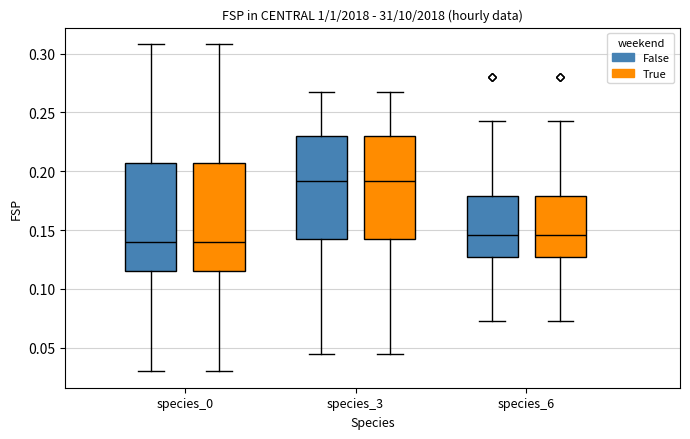

Reading left to right, transcribe this box plot: for each box, give where its median line is, the range the box spans, and where its two whiskers end, as read against the y-axis. The values are not printed on the chart, so give them approximately, as read against the axis.

species_0 (False): median 0.140, box 0.115 to 0.205, whiskers 0.030 to 0.310
species_0 (True): median 0.140, box 0.115 to 0.205, whiskers 0.030 to 0.310
species_3 (False): median 0.190, box 0.145 to 0.230, whiskers 0.045 to 0.270
species_3 (True): median 0.190, box 0.145 to 0.230, whiskers 0.045 to 0.270
species_6 (False): median 0.145, box 0.130 to 0.180, whiskers 0.075 to 0.240
species_6 (True): median 0.145, box 0.130 to 0.180, whiskers 0.075 to 0.240